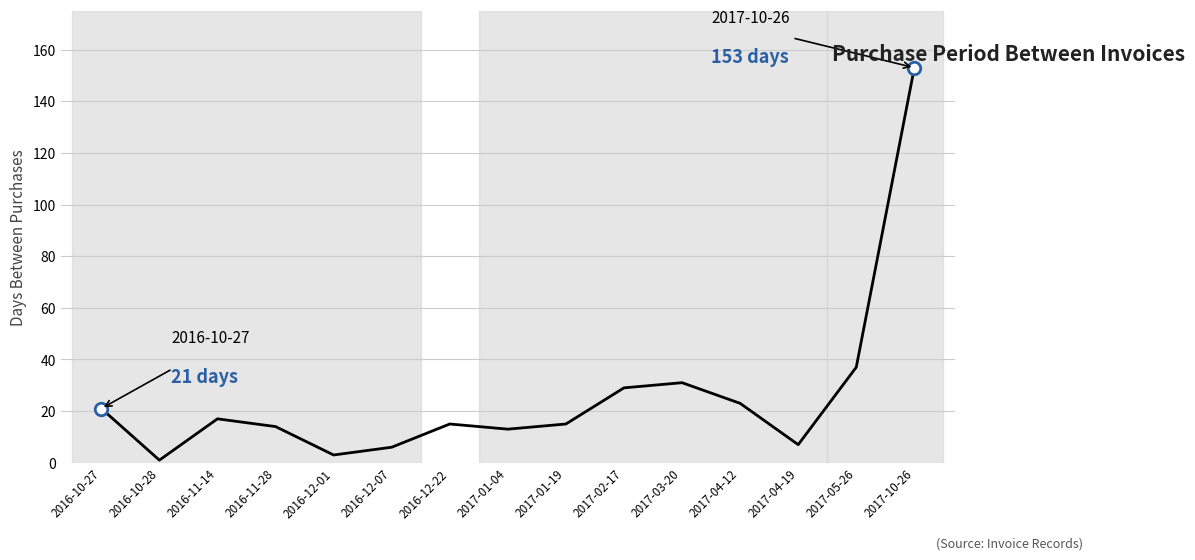

Reading left to right, what are all the values shown in this chart?

2016-10-27=21	2016-10-28=1	2016-11-14=17	2016-11-28=14	2016-12-01=3	2016-12-07=6	2016-12-22=15	2017-01-04=13	2017-01-19=15	2017-02-17=29	2017-03-20=31	2017-04-12=23	2017-04-19=7	2017-05-26=37	2017-10-26=153